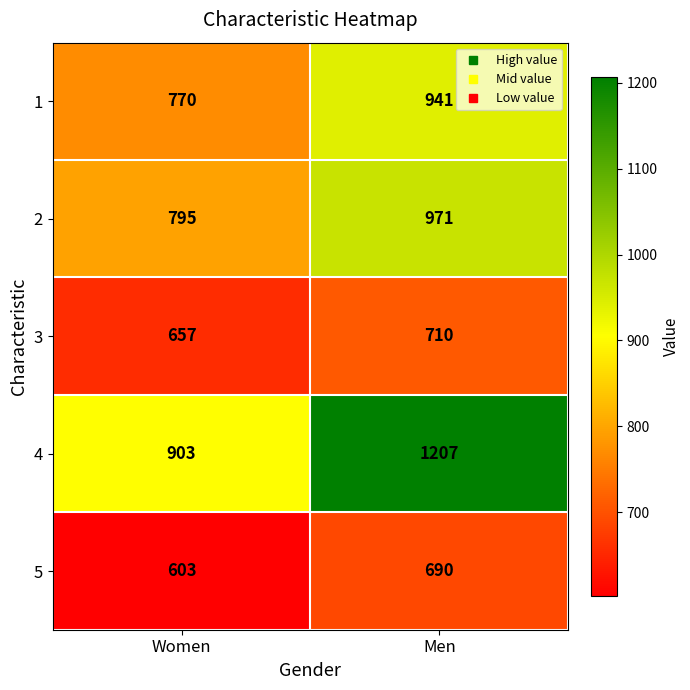

Rank the series by their maximum value, from lowest to highest.

5, 3, 1, 2, 4